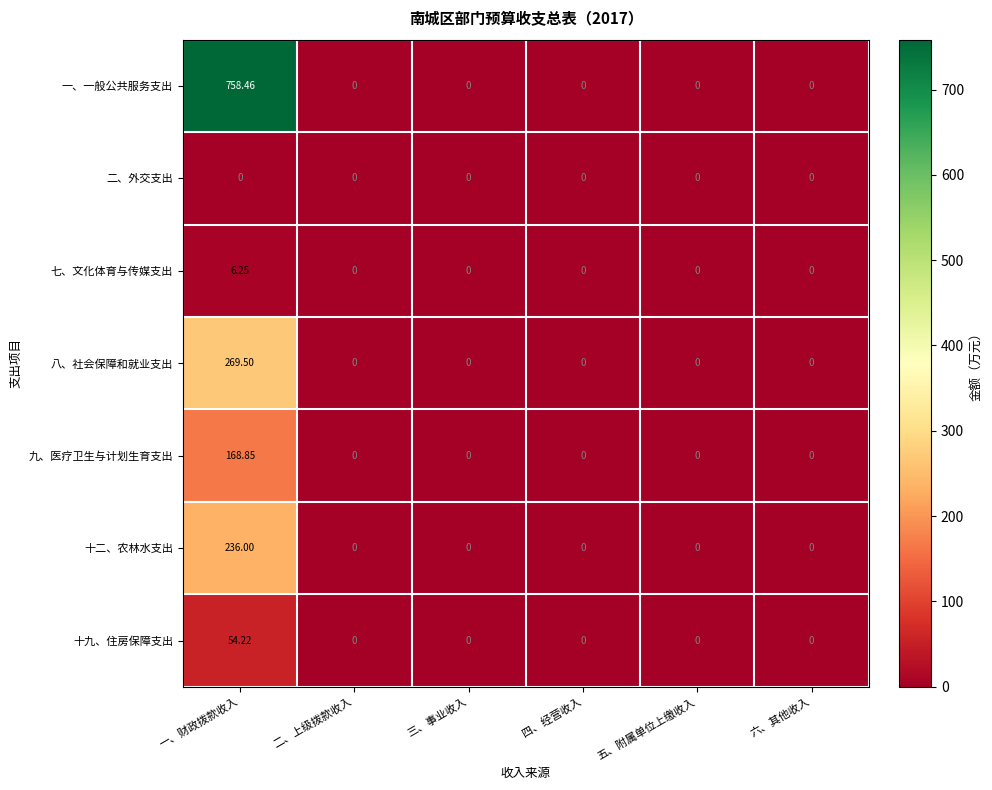

At which category is the sum across all series the highest?

一、财政拨款收入